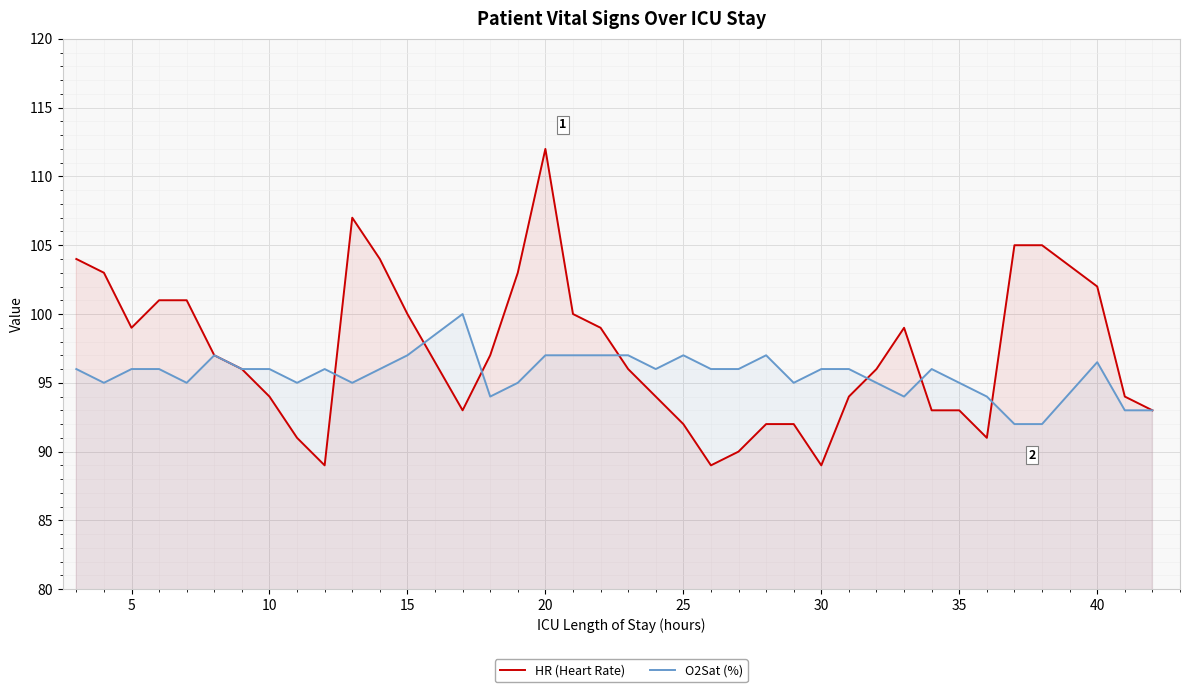

How many lines are shown in the chart?

2